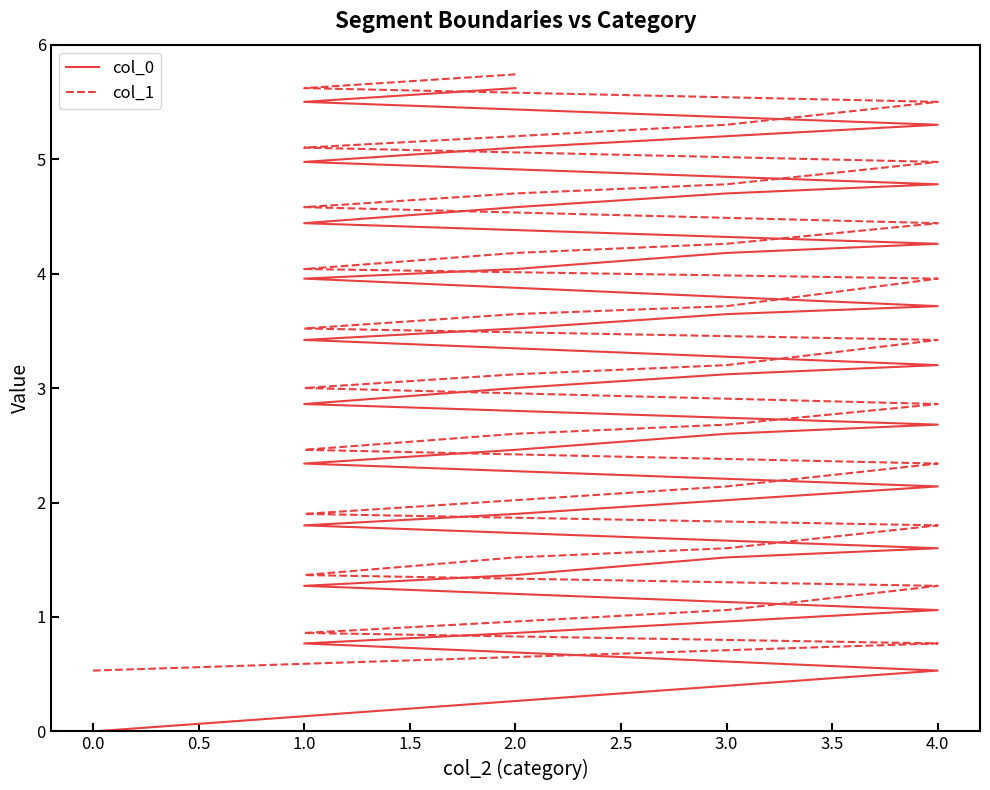

What is the difference between the maximum and second lowest values in the col_0 series?

5.1